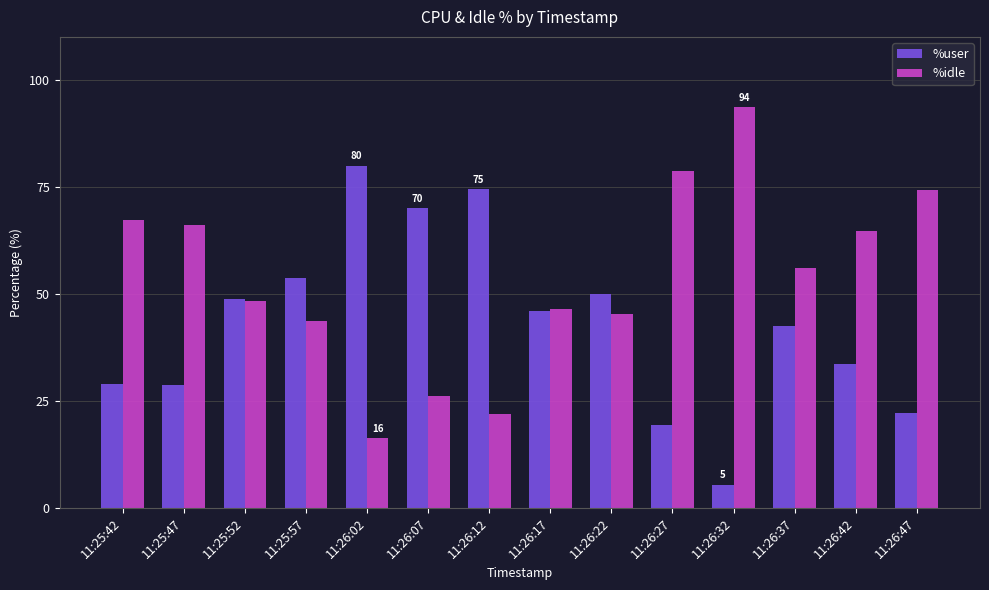

True or false: %user has a value of 70.0 at 11:26:07.

True